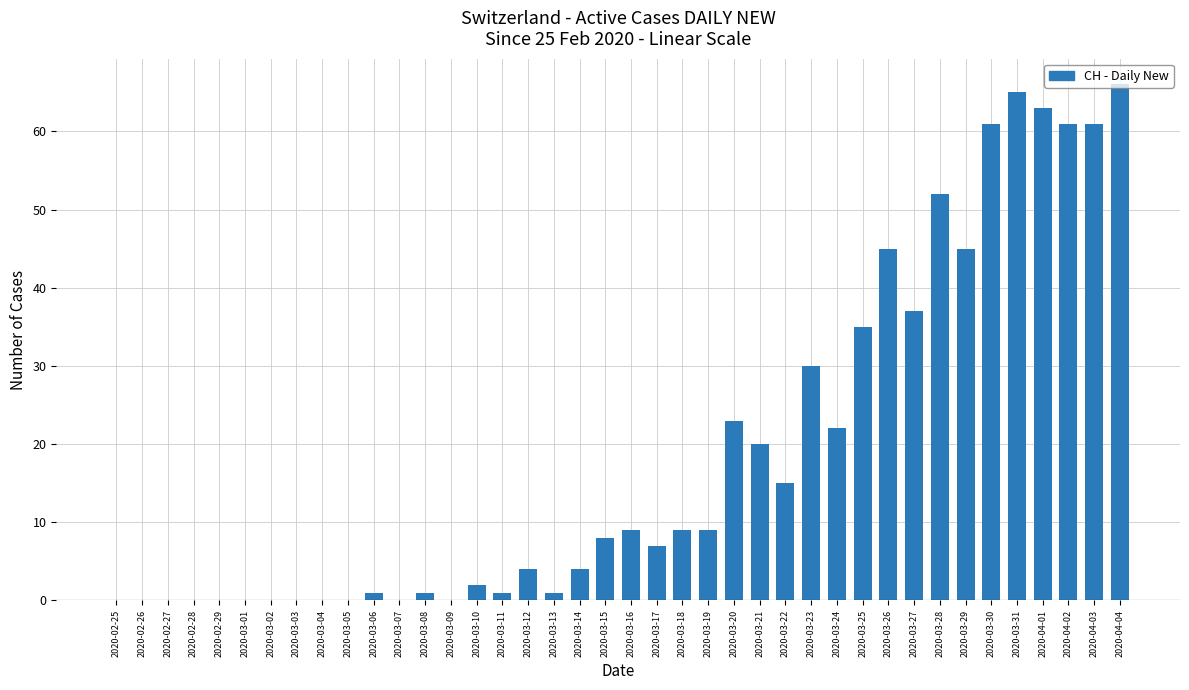

What is the sum of all values?

757